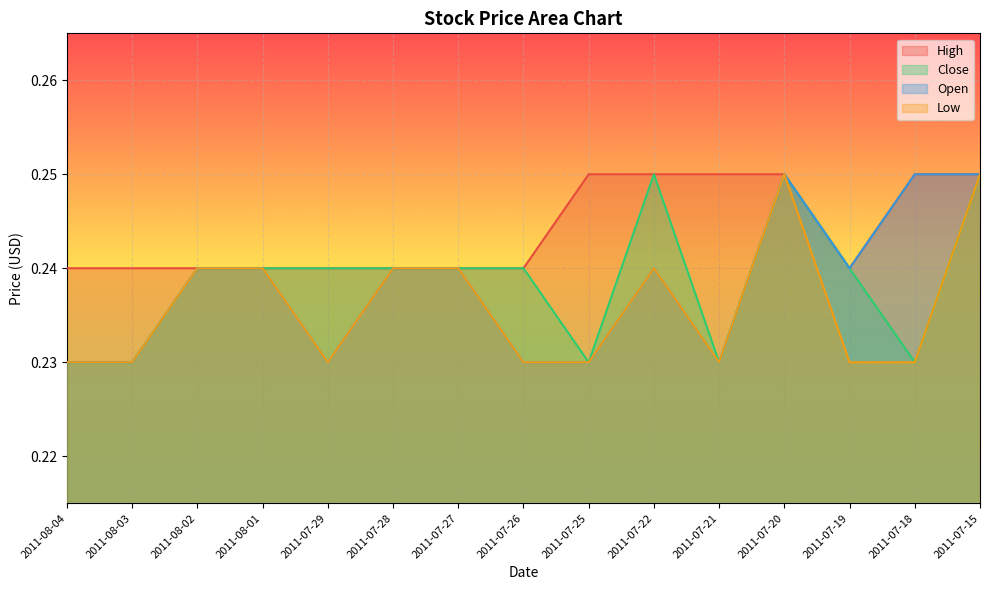

List the series in order of their peak value, highest first.

High, Close, Open, Low